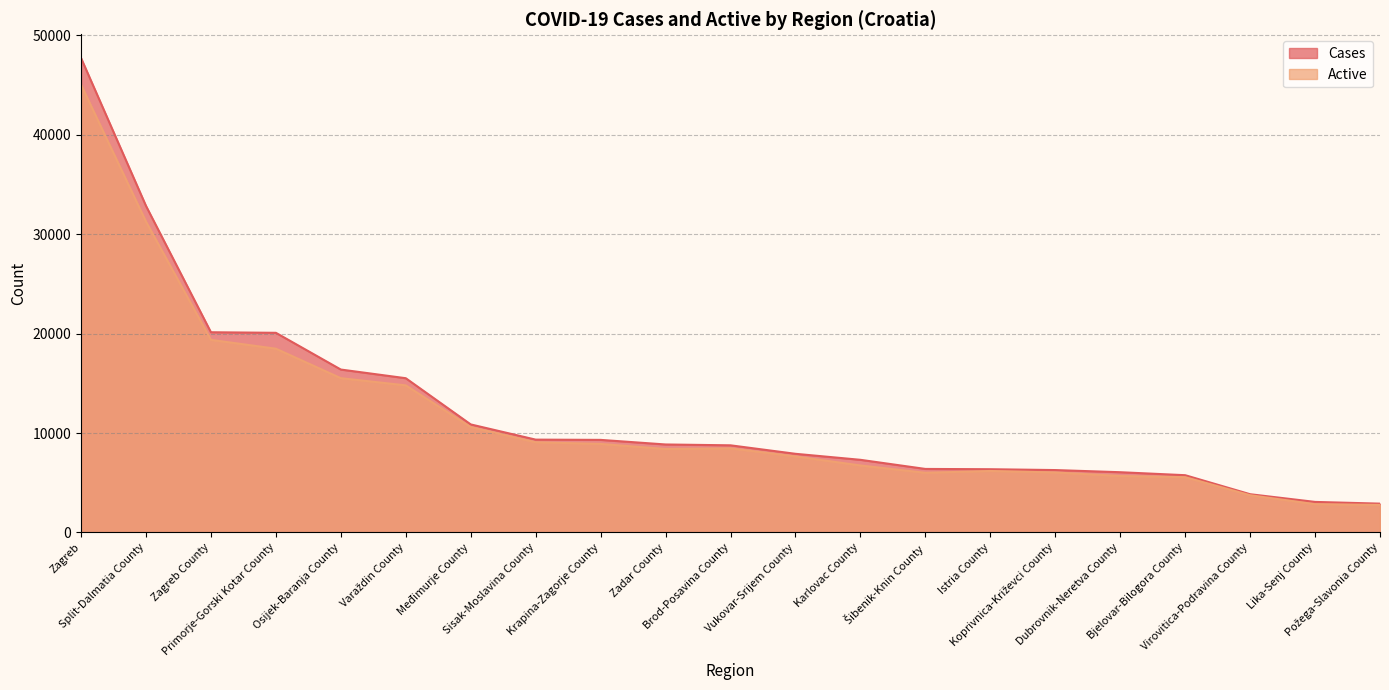

At which label does Cases reach its minimum?

Požega-Slavonia County